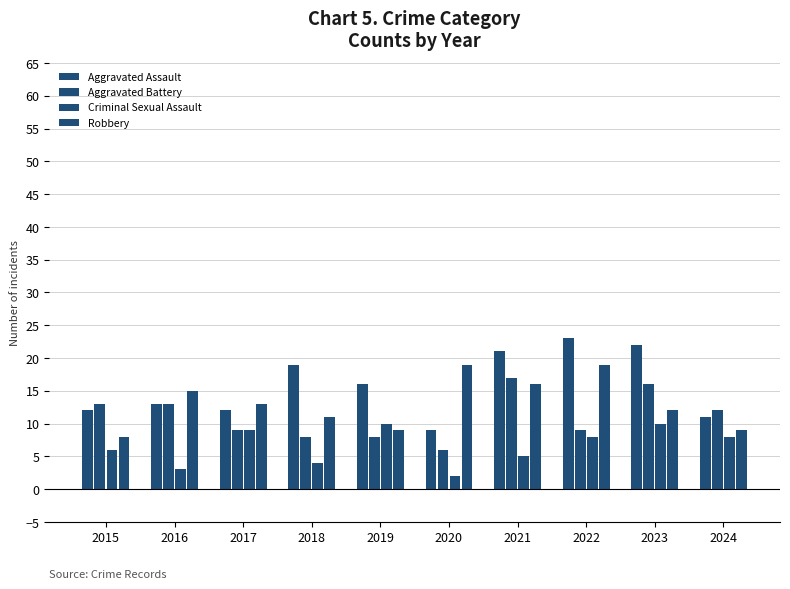

At which label is Robbery closest to 13?

2017